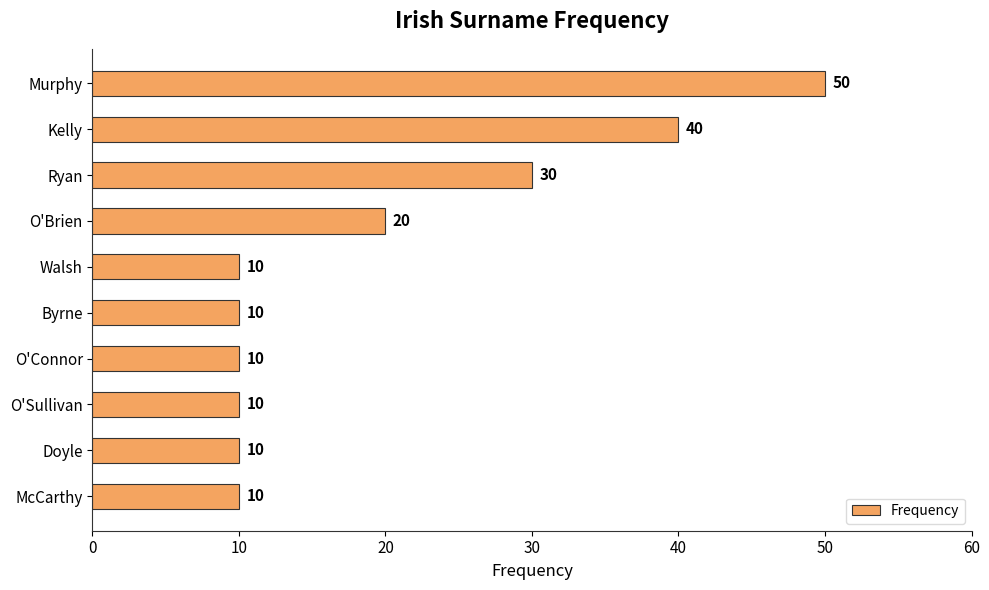

What position from the top is Murphy?

1